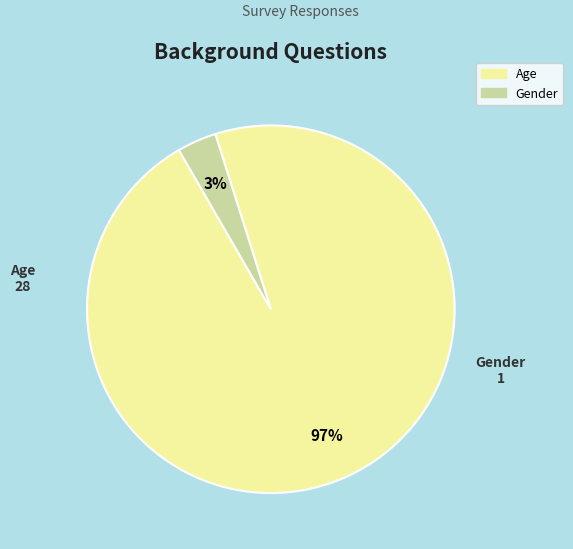

Rank the categories by value from lowest to highest.

Gender, Age